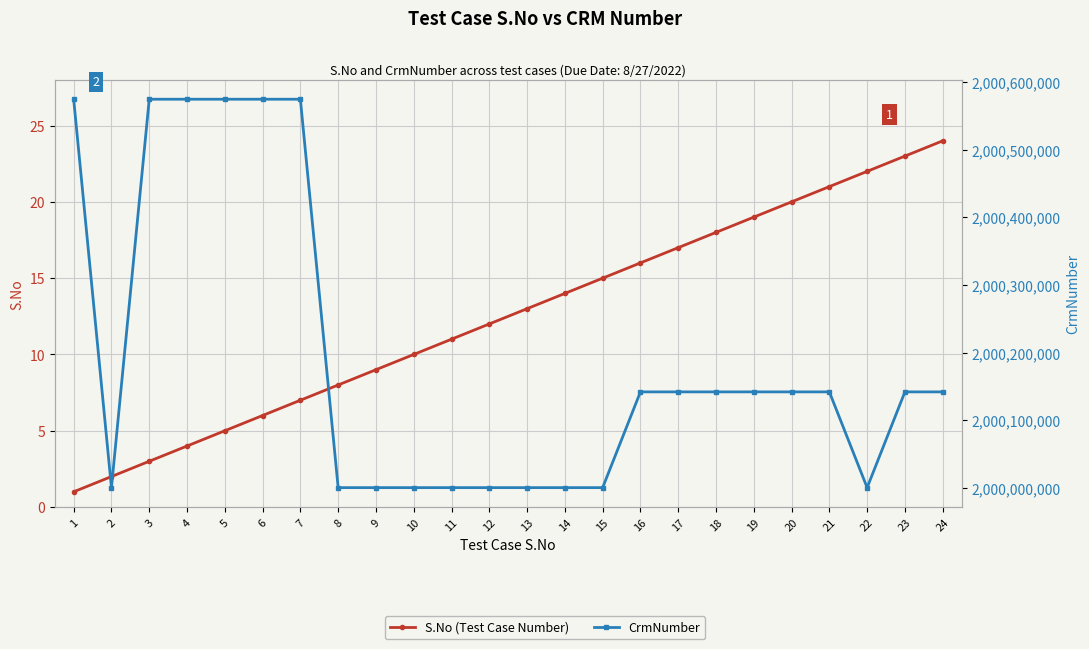

Rank the series by their average value, from highest to lowest.

CrmNumber, S.No (Test Case Number)